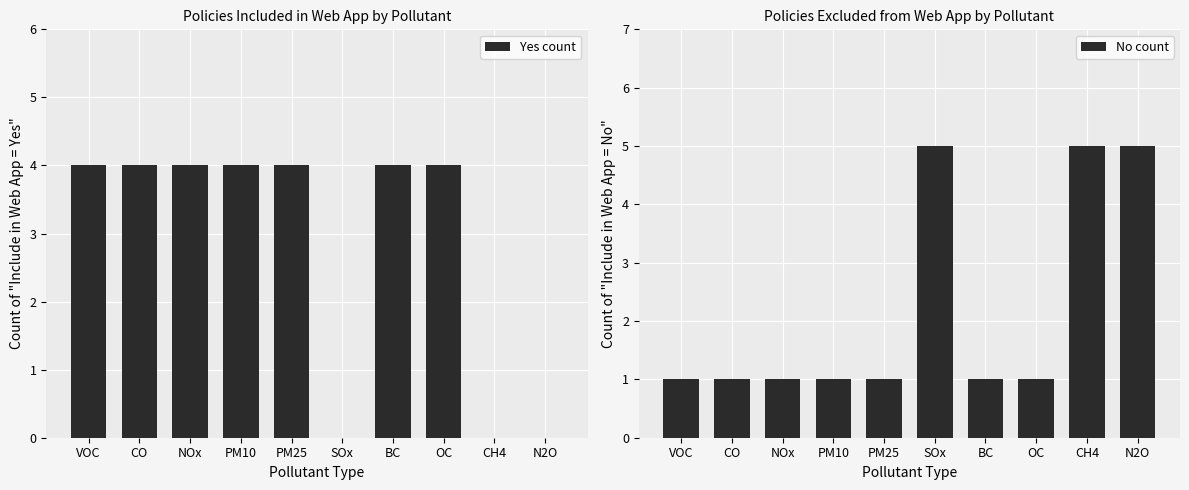

At VOC, list the series in order from smallest to largest.

No count, Yes count